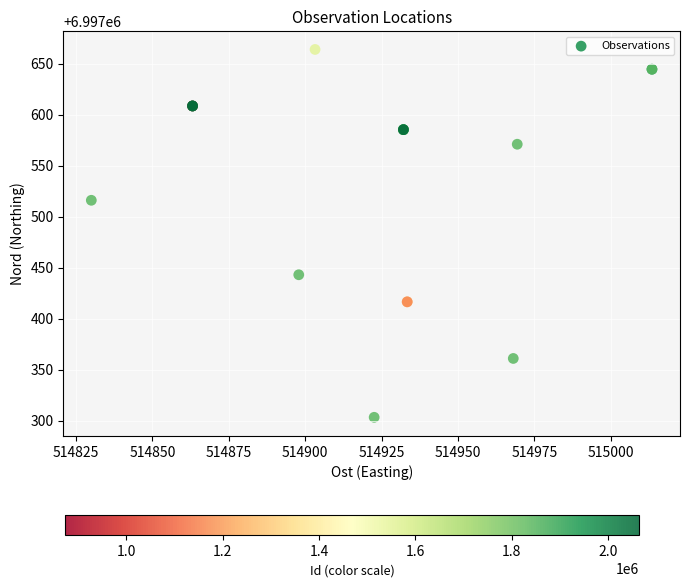

What Y value in the scatter plot is closest to 6997483?

6997516.0